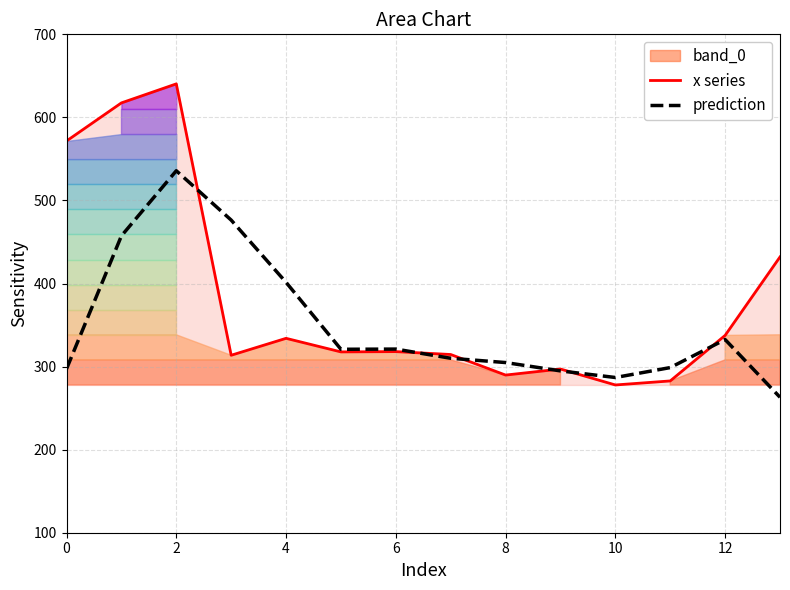

How many lines are shown in the chart?

2